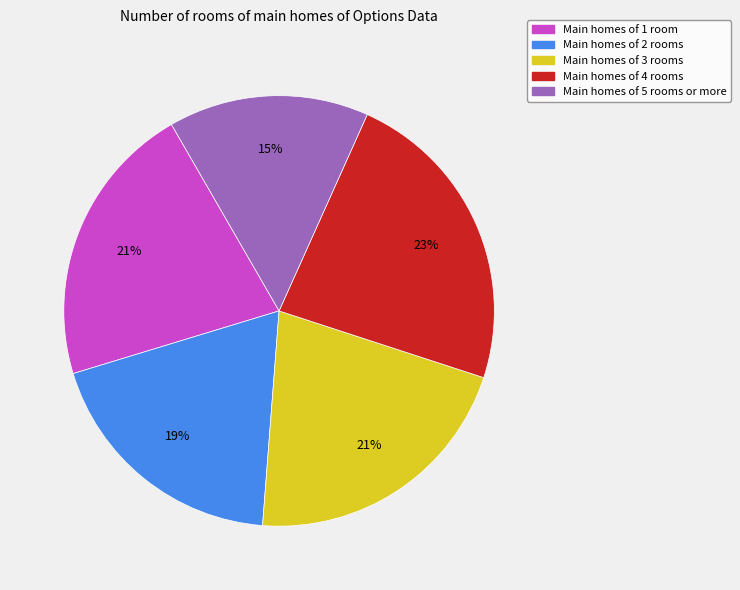

To the nearest percent, what is the difference between the largest and smallest slice percentages?

8%